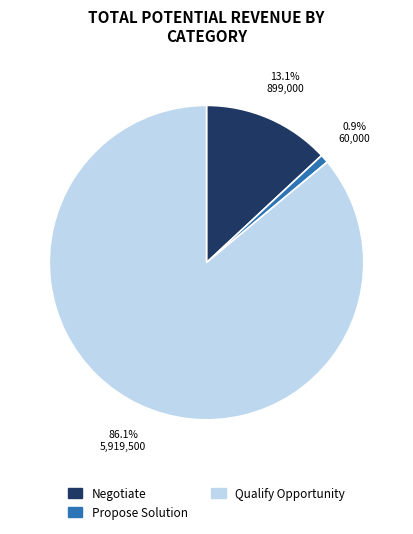

To the nearest percent, what is the average slice percentage?

33%